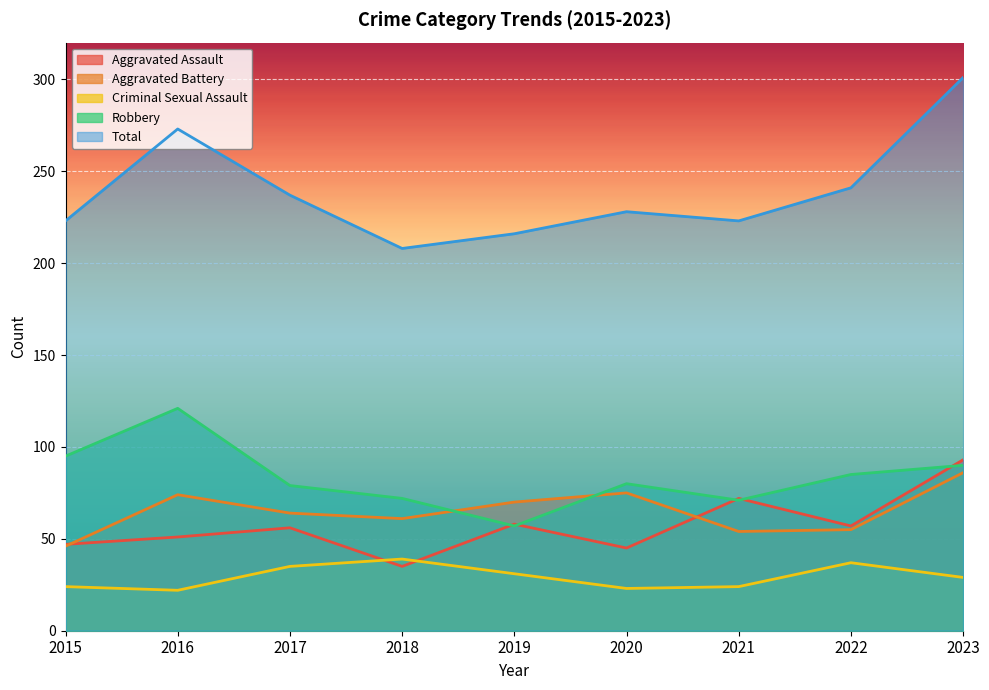

What is the difference between the Criminal Sexual Assault values at 2022 and 2019?

6